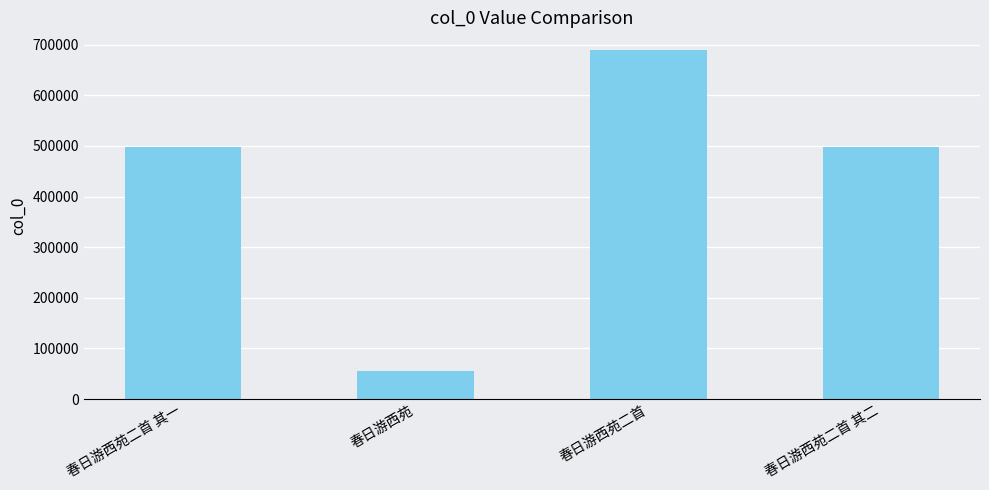

What is the label of the 2nd bar from the left?

春日游西苑